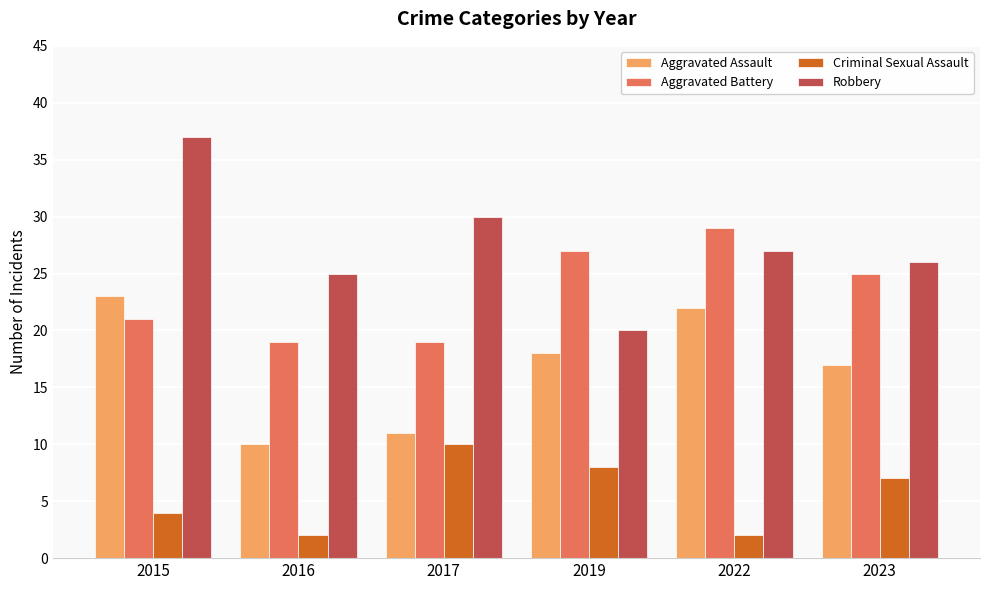

What is the spread (max minus min) of values at 2023?

19